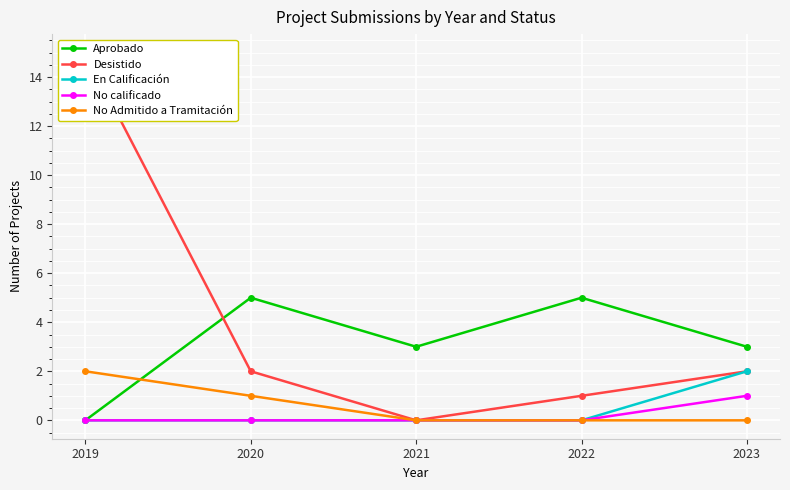

How many En Calificación values are between 0 and 1?

4